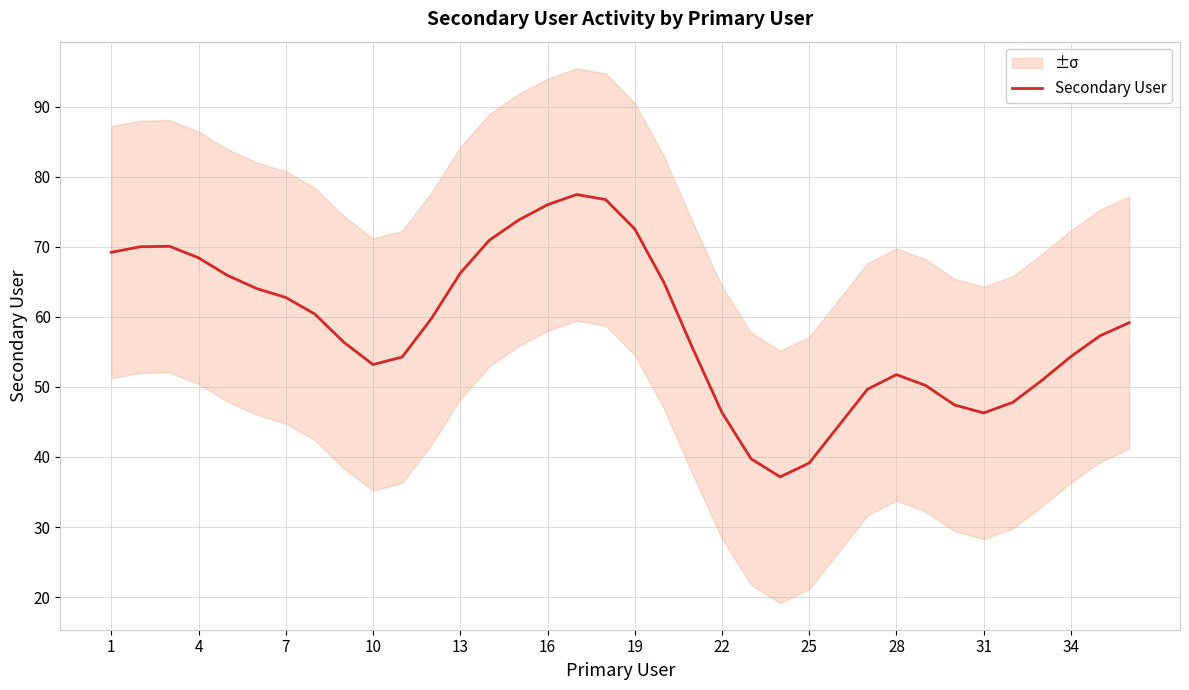

True or false: the data has more than 0 interior local peaks.

True